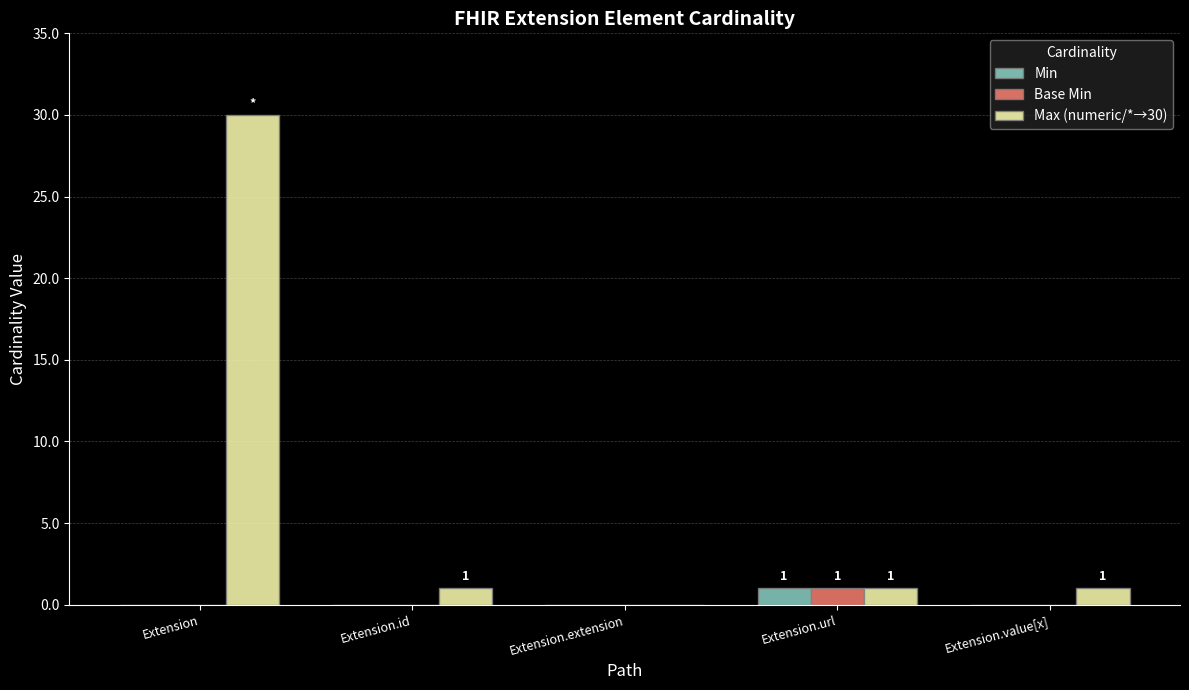

Reading left to right, what are all the values shown in this chart?

Min: 0	0	0	1	0
Base Min: 0	0	0	1	0
Max (numeric/*→30): 30	1	0	1	1